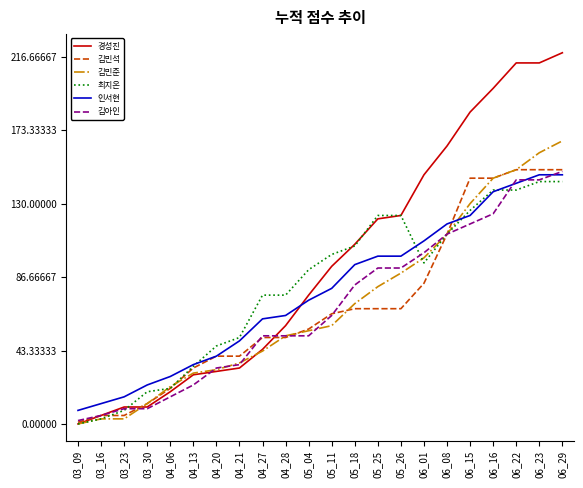

True or false: 경성진 and 김아인 intersect in this chart.

True